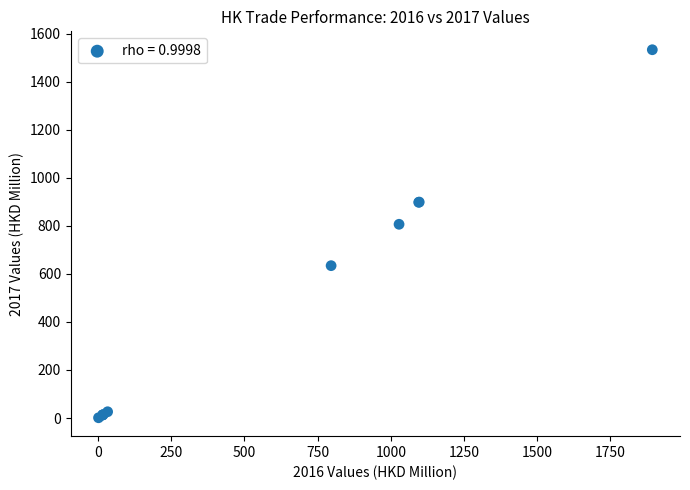

What Y value in the scatter plot is closest to 767?

806.7